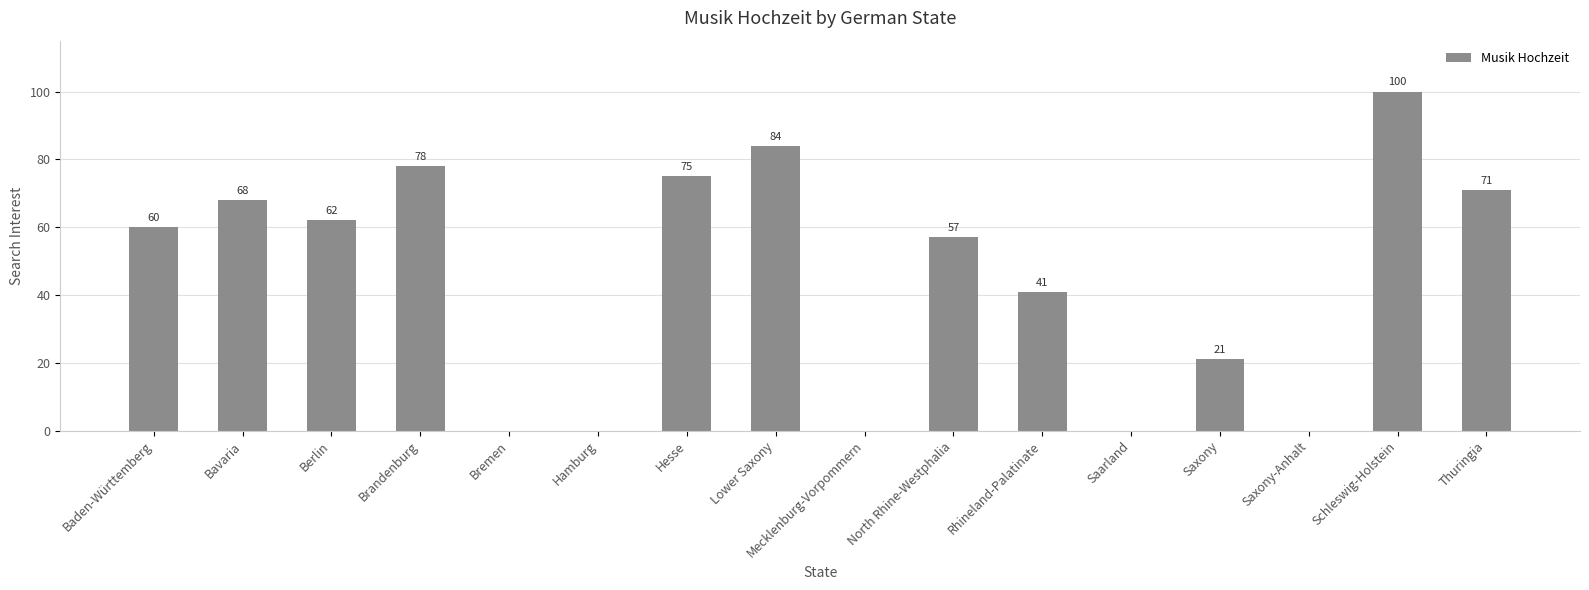

Between Brandenburg and Rhineland-Palatinate, which is larger?

Brandenburg